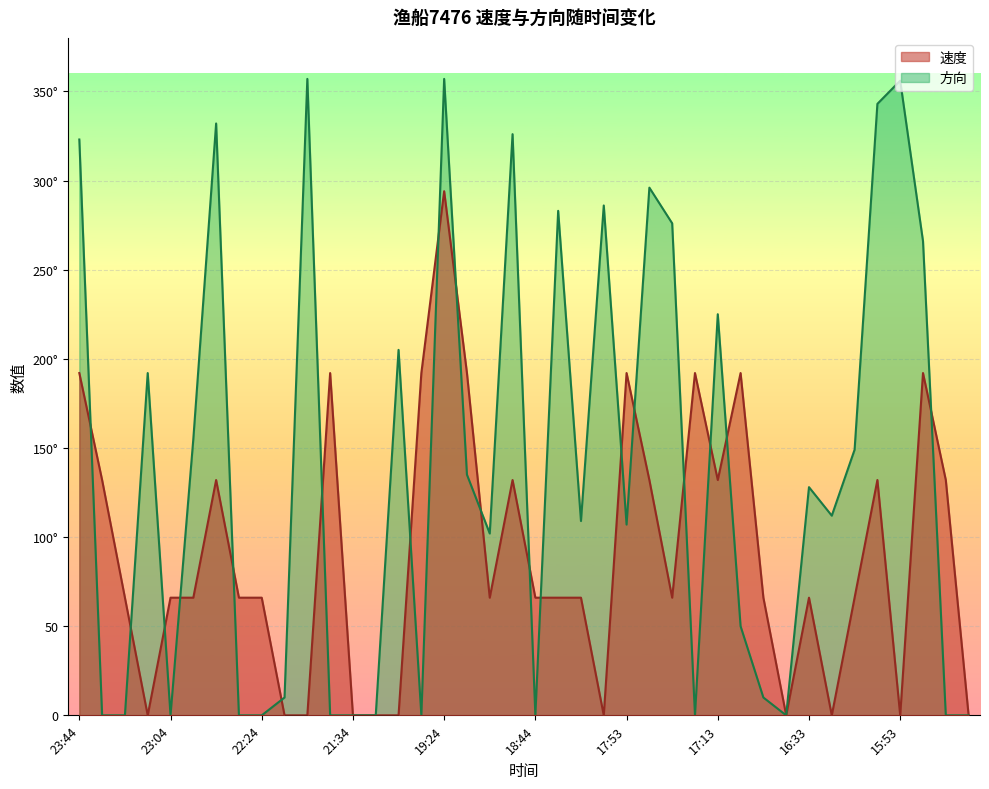

Which category has the highest value in the 方向 series?

22:13